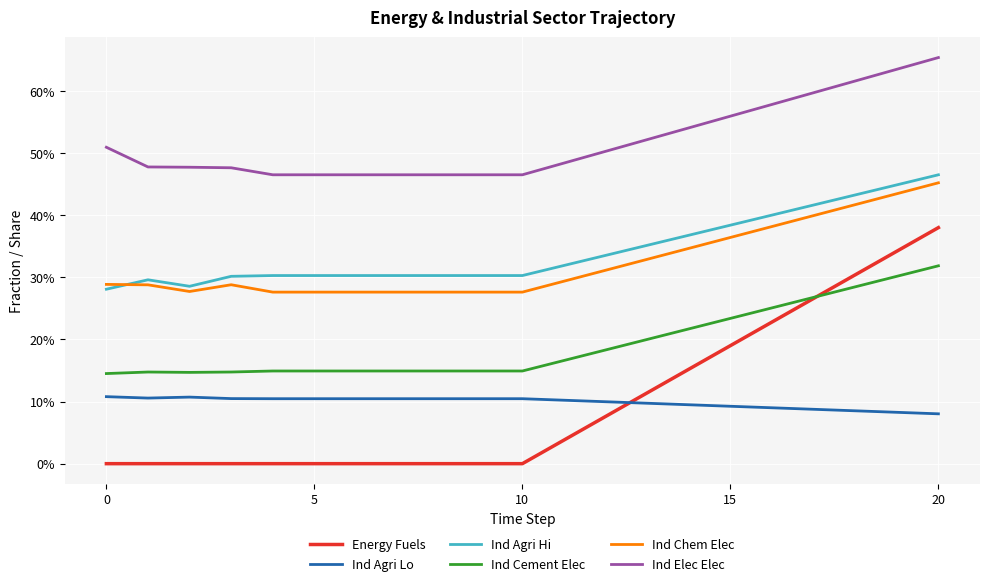

Reading left to right, extract all data points from this chart.

Energy Fuels: 0.0	0.0	0.0	0.0	0.0	0.0	0.0	0.0	0.0	0.0	0.0	0.0	0.1	0.1	0.2	0.2	0.2	0.3	0.3	0.3	0.4
Ind Agri Lo: 0.1	0.1	0.1	0.1	0.1	0.1	0.1	0.1	0.1	0.1	0.1	0.1	0.1	0.1	0.1	0.1	0.1	0.1	0.1	0.1	0.1
Ind Agri Hi: 0.3	0.3	0.3	0.3	0.3	0.3	0.3	0.3	0.3	0.3	0.3	0.3	0.3	0.4	0.4	0.4	0.4	0.4	0.4	0.4	0.5
Ind Cement Elec: 0.1	0.1	0.1	0.1	0.1	0.1	0.1	0.1	0.1	0.1	0.1	0.2	0.2	0.2	0.2	0.2	0.3	0.3	0.3	0.3	0.3
Ind Chem Elec: 0.3	0.3	0.3	0.3	0.3	0.3	0.3	0.3	0.3	0.3	0.3	0.3	0.3	0.3	0.3	0.4	0.4	0.4	0.4	0.4	0.5
Ind Elec Elec: 0.5	0.5	0.5	0.5	0.5	0.5	0.5	0.5	0.5	0.5	0.5	0.5	0.5	0.5	0.5	0.6	0.6	0.6	0.6	0.6	0.7